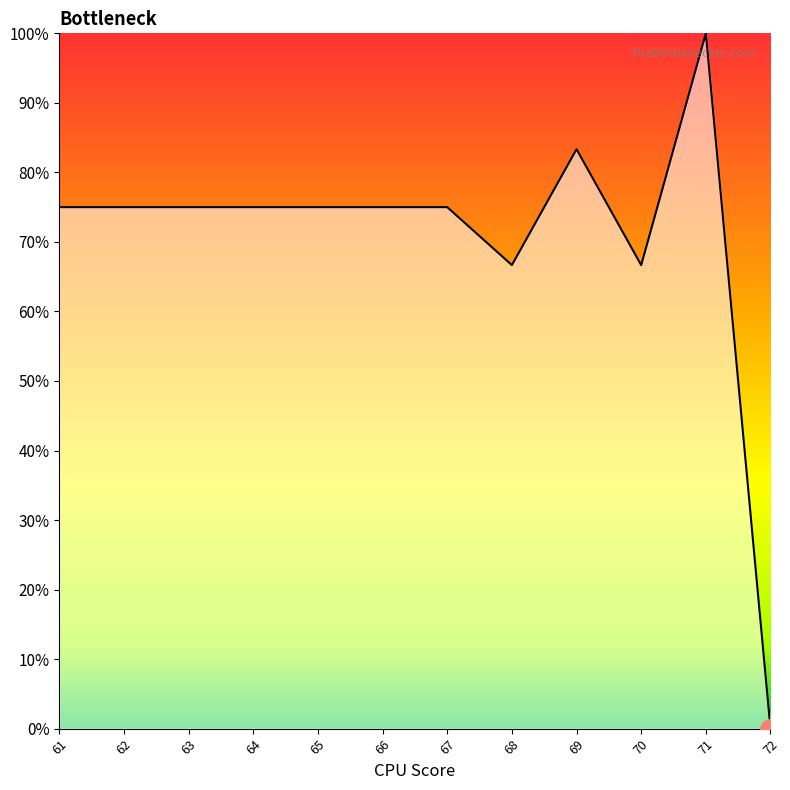

Reading left to right, list all the values displayed in this chart.

75.0	75.0	75.0	75.0	75.0	75.0	75.0	66.7	83.3	66.7	100.0	0.0